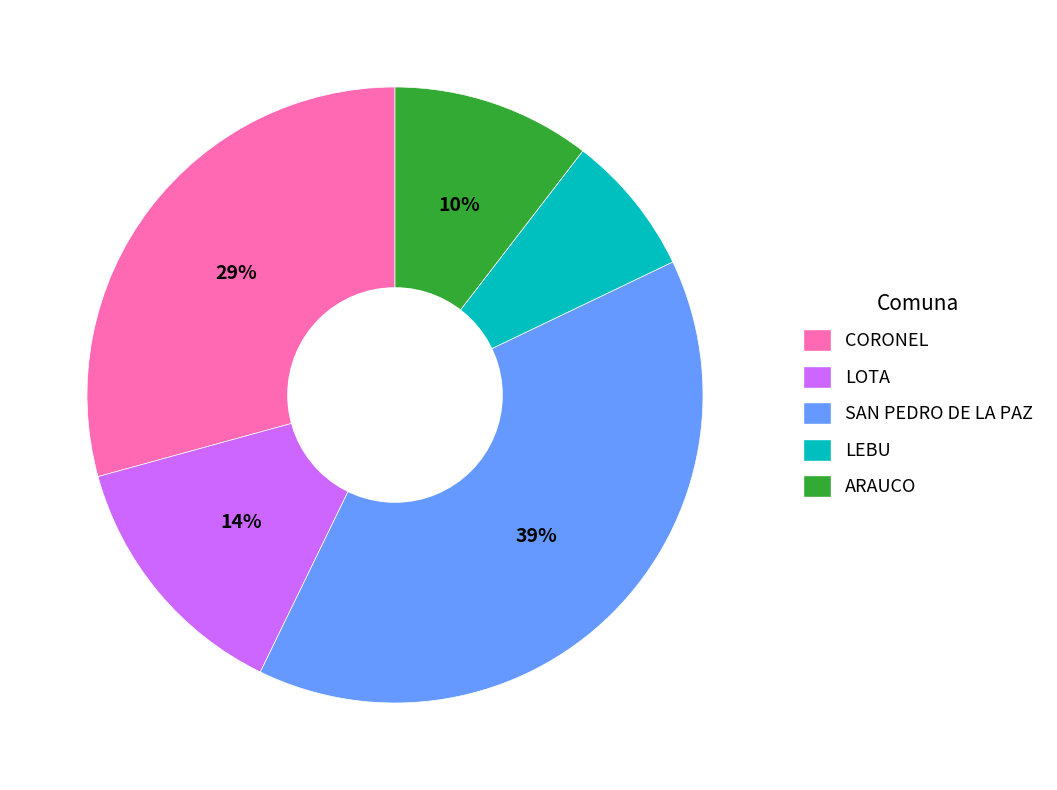

To the nearest percent, what percentage of the pie is ARAUCO?

10%